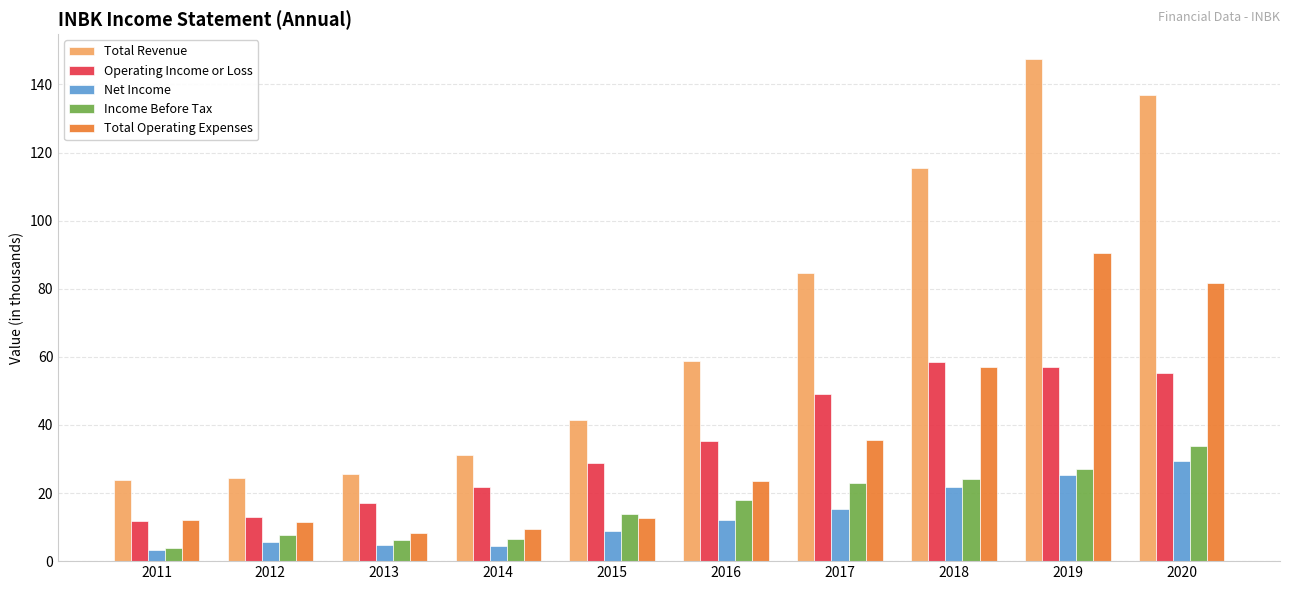

True or false: Total Revenue has a value of 115.5 at 2018.

True